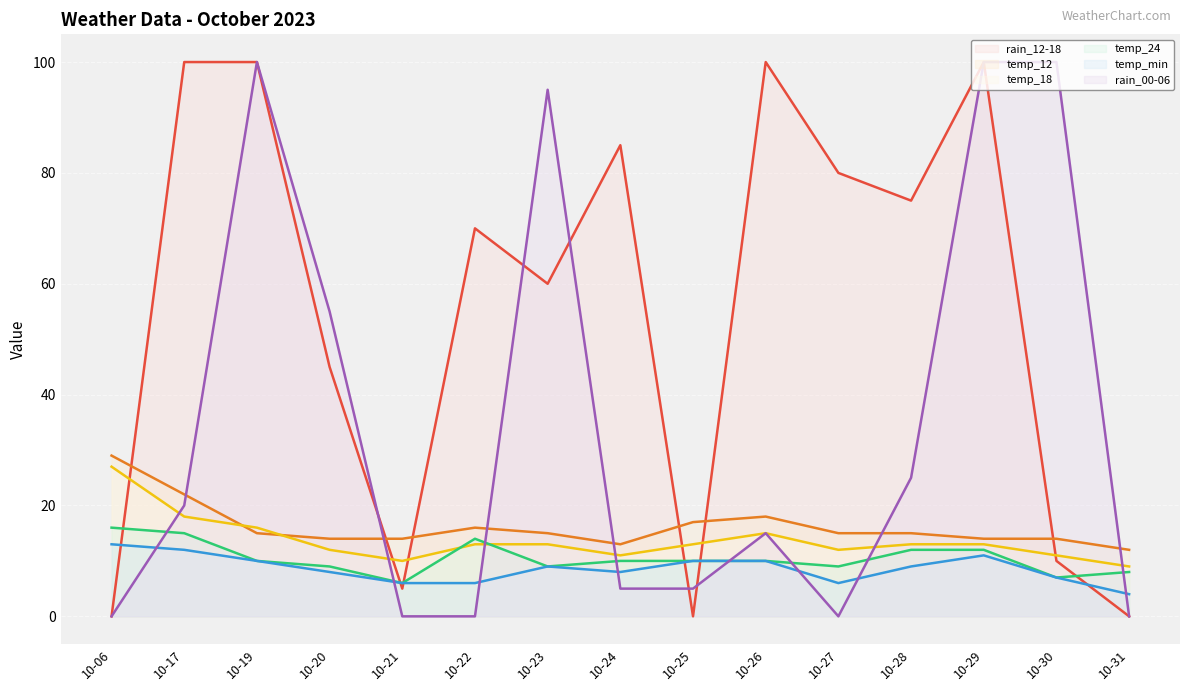

True or false: rain_12-18 has more than 0 points higher than both neighbors.

True